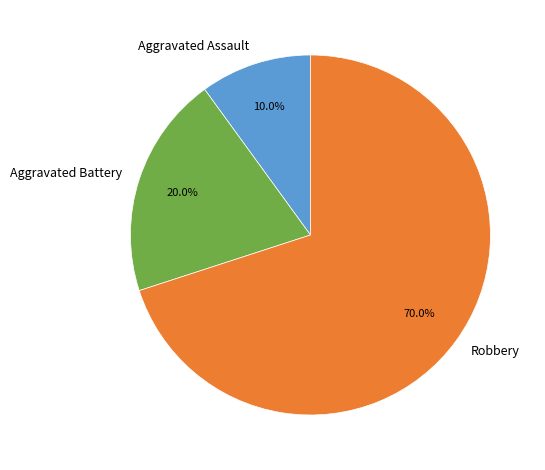

Does Robbery represent more than half of the total?

Yes